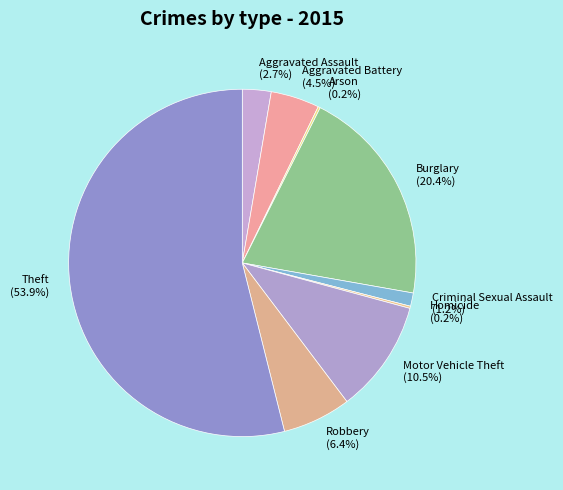

Approximately how many times larger is the value at Motor Vehicle Theft (10.5%) compared to Aggravated Battery (4.5%)?

2.3